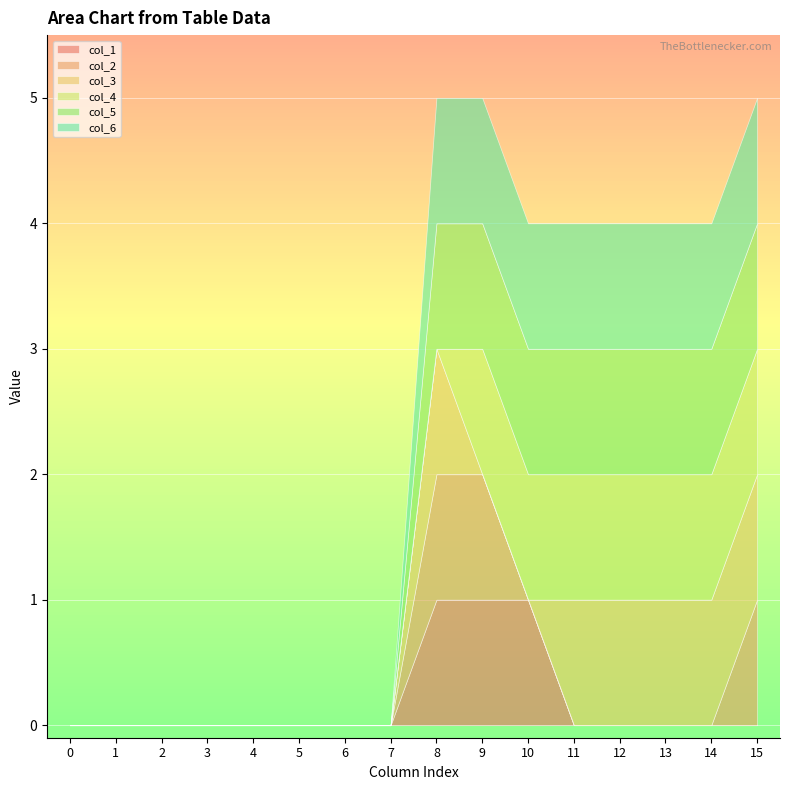

True or false: col_6 and col_5 cross at least once.

False